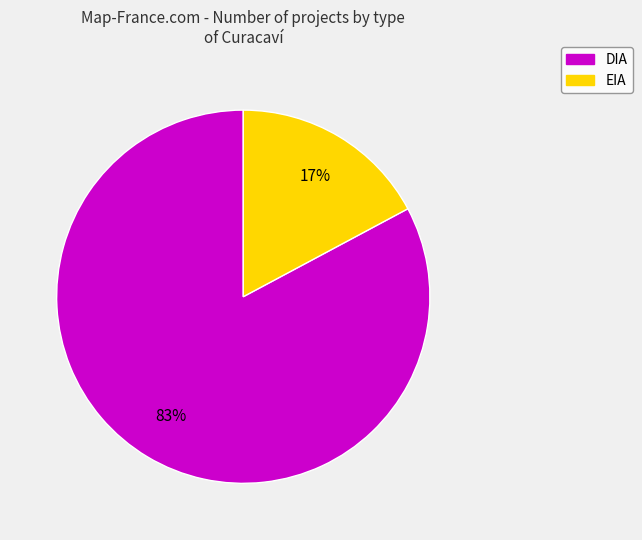

To the nearest percent, what percentage of the pie is DIA?

83%